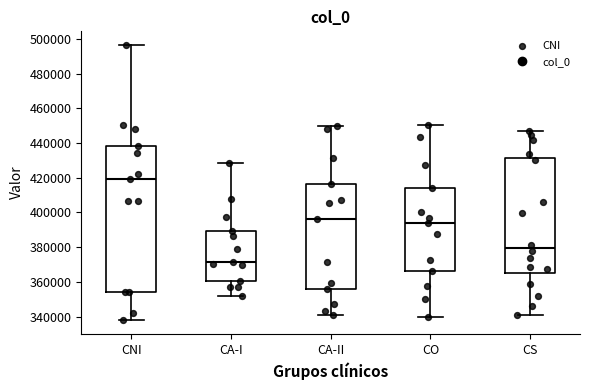

Where is the lower edge of the box for CS on the y-axis? The values are not printed on the chart, so give them approximately, as read against the axis.

366000